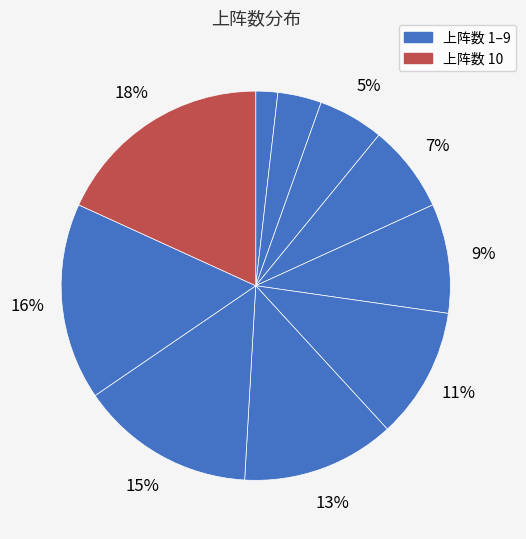

How many segments does this pie chart have?

10